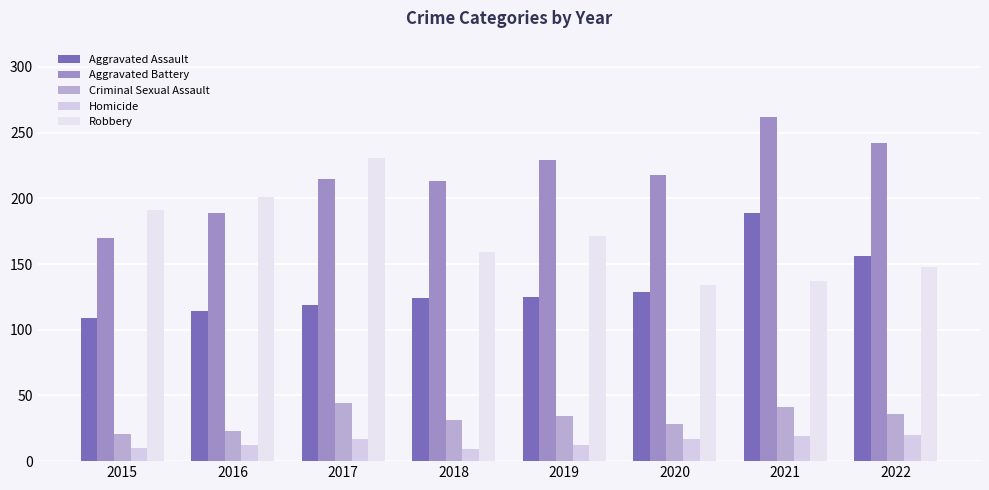

How many values in the Aggravated Assault series are below 125?

4